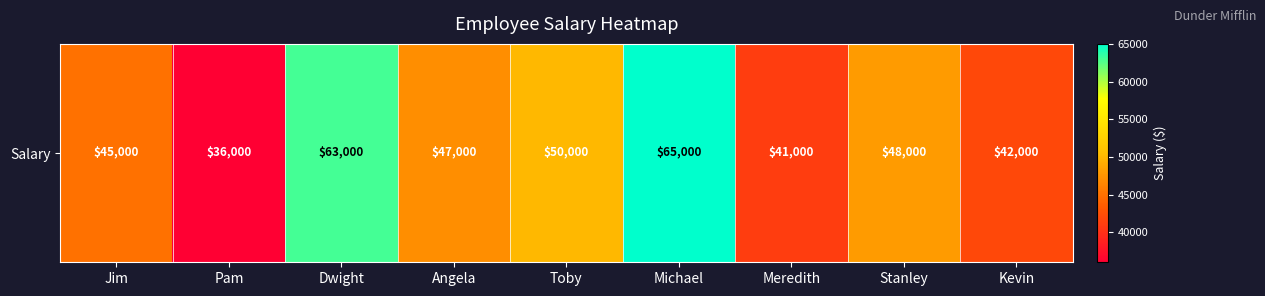

List the labels in order of value, largest first.

Michael, Dwight, Toby, Stanley, Angela, Jim, Kevin, Meredith, Pam